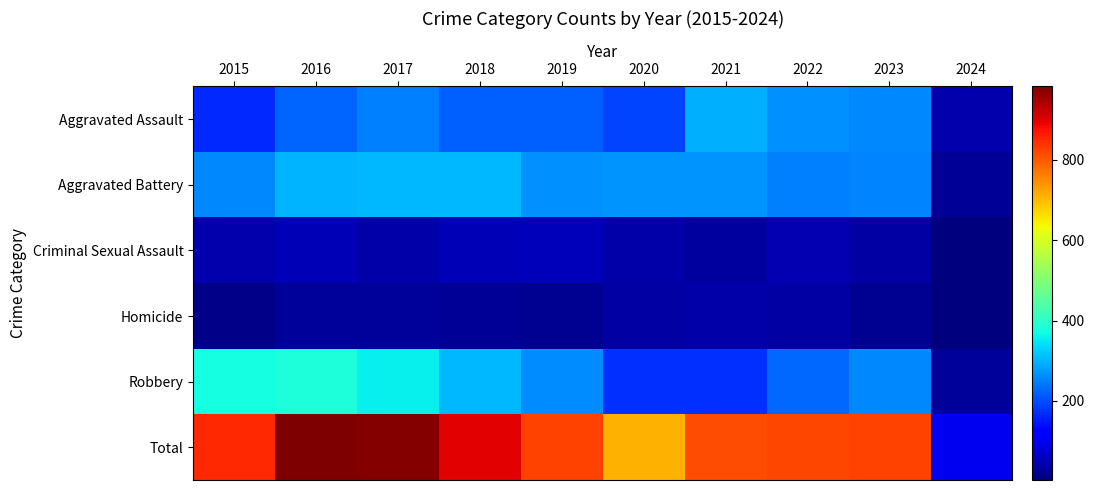

Between 2023 and 2020, which is larger?

2023